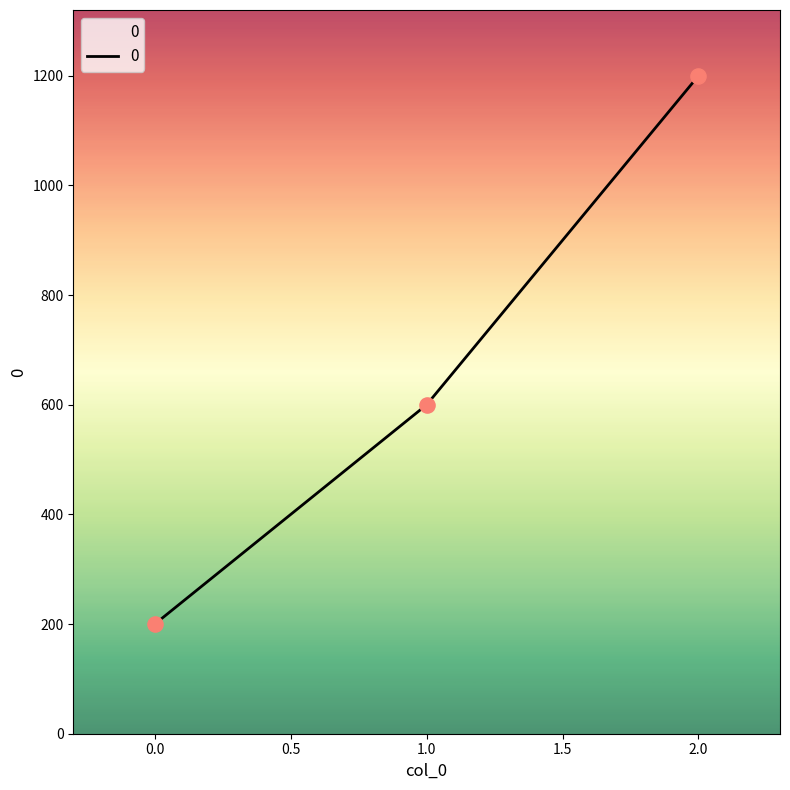

Between 0.0 and 2.0, which is larger?

2.0